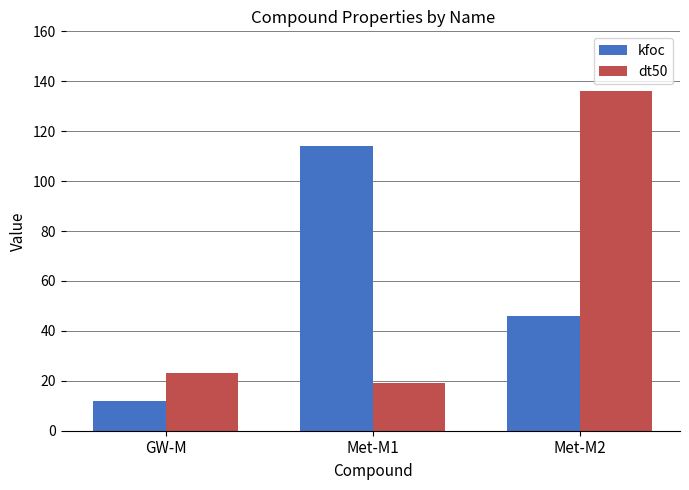

How many bars are there in total?

6